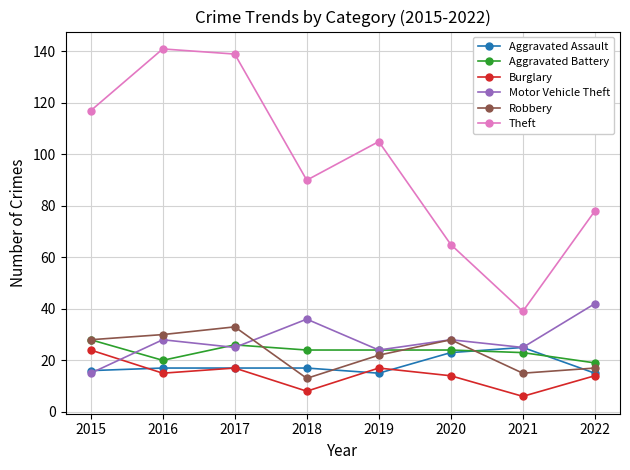

What is the value of the Aggravated Assault point at the 1st from the left?

16